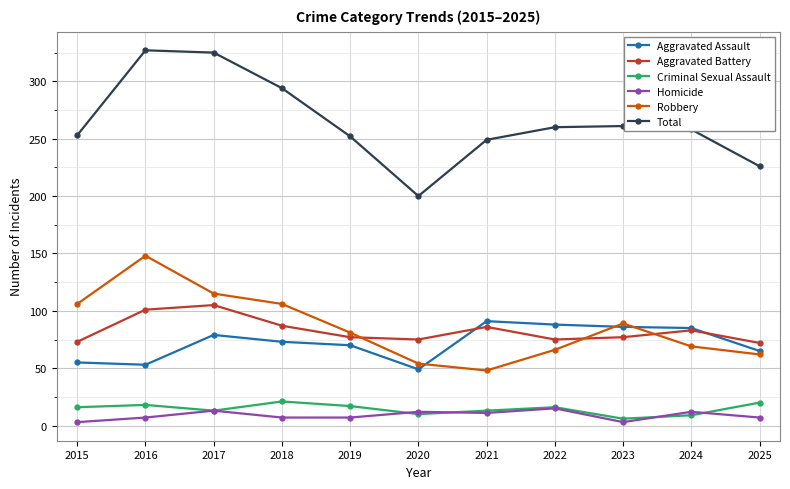

What is the difference between the highest and lowest values at 2025?

219